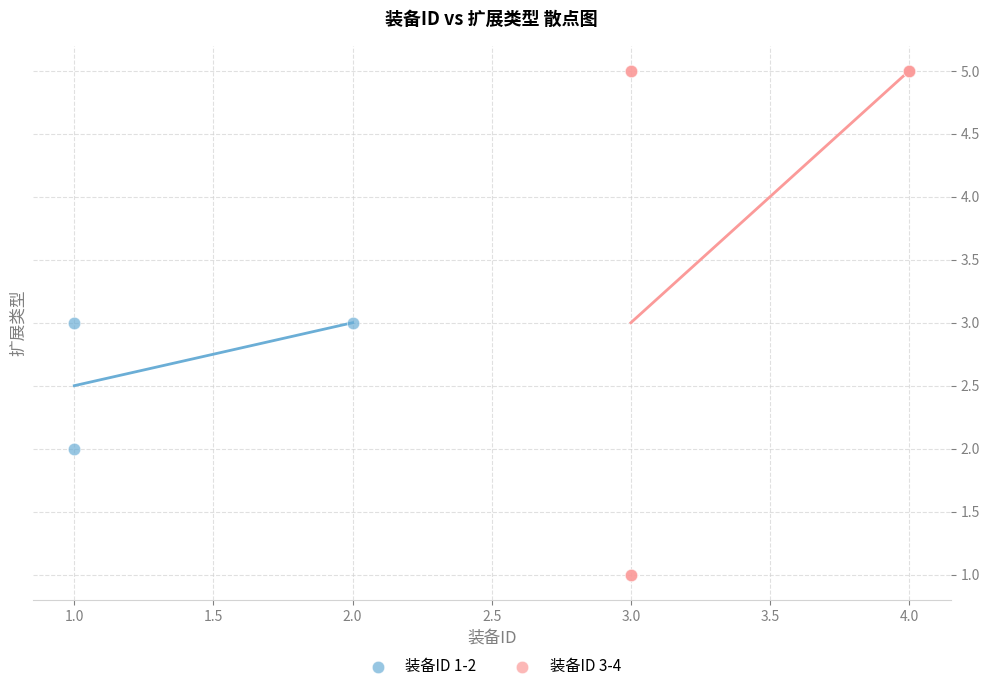

Which series contains the highest Y value?

装备ID 3-4